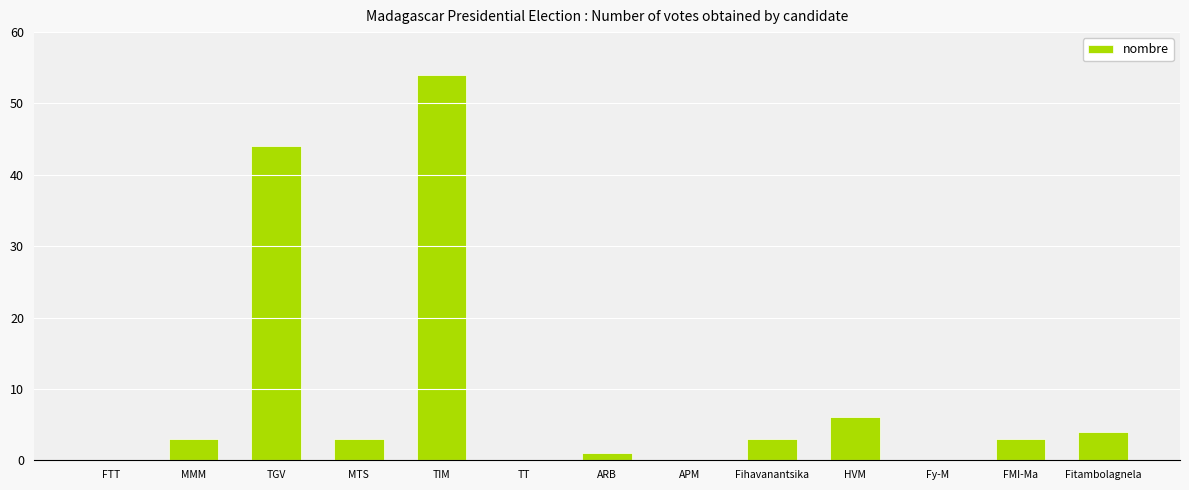

True or false: the data shows 5 at MMM.

False